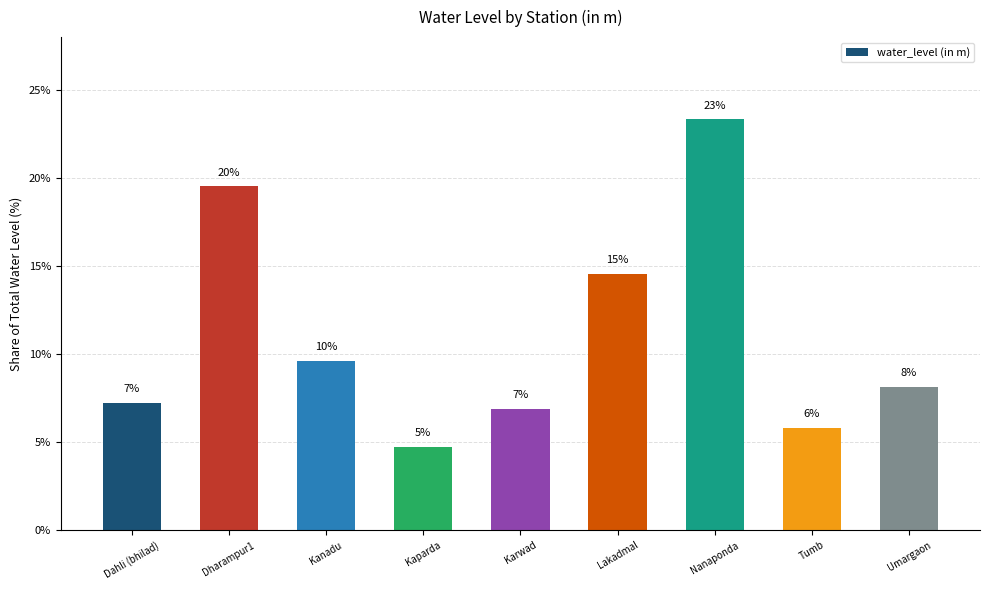

Reading left to right, list all the values displayed in this chart.

Dahli (bhilad)=7.2	Dharampur1=19.5	Kanadu=9.6	Kaparda=4.8	Karwad=6.9	Lakadmal=14.6	Nanaponda=23.3	Tumb=5.8	Umargaon=8.2